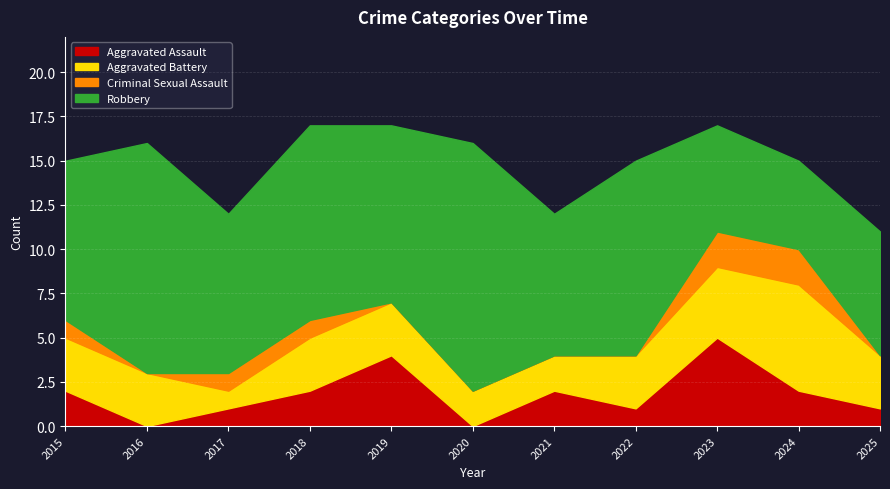

What is the sum of all Robbery values?

103